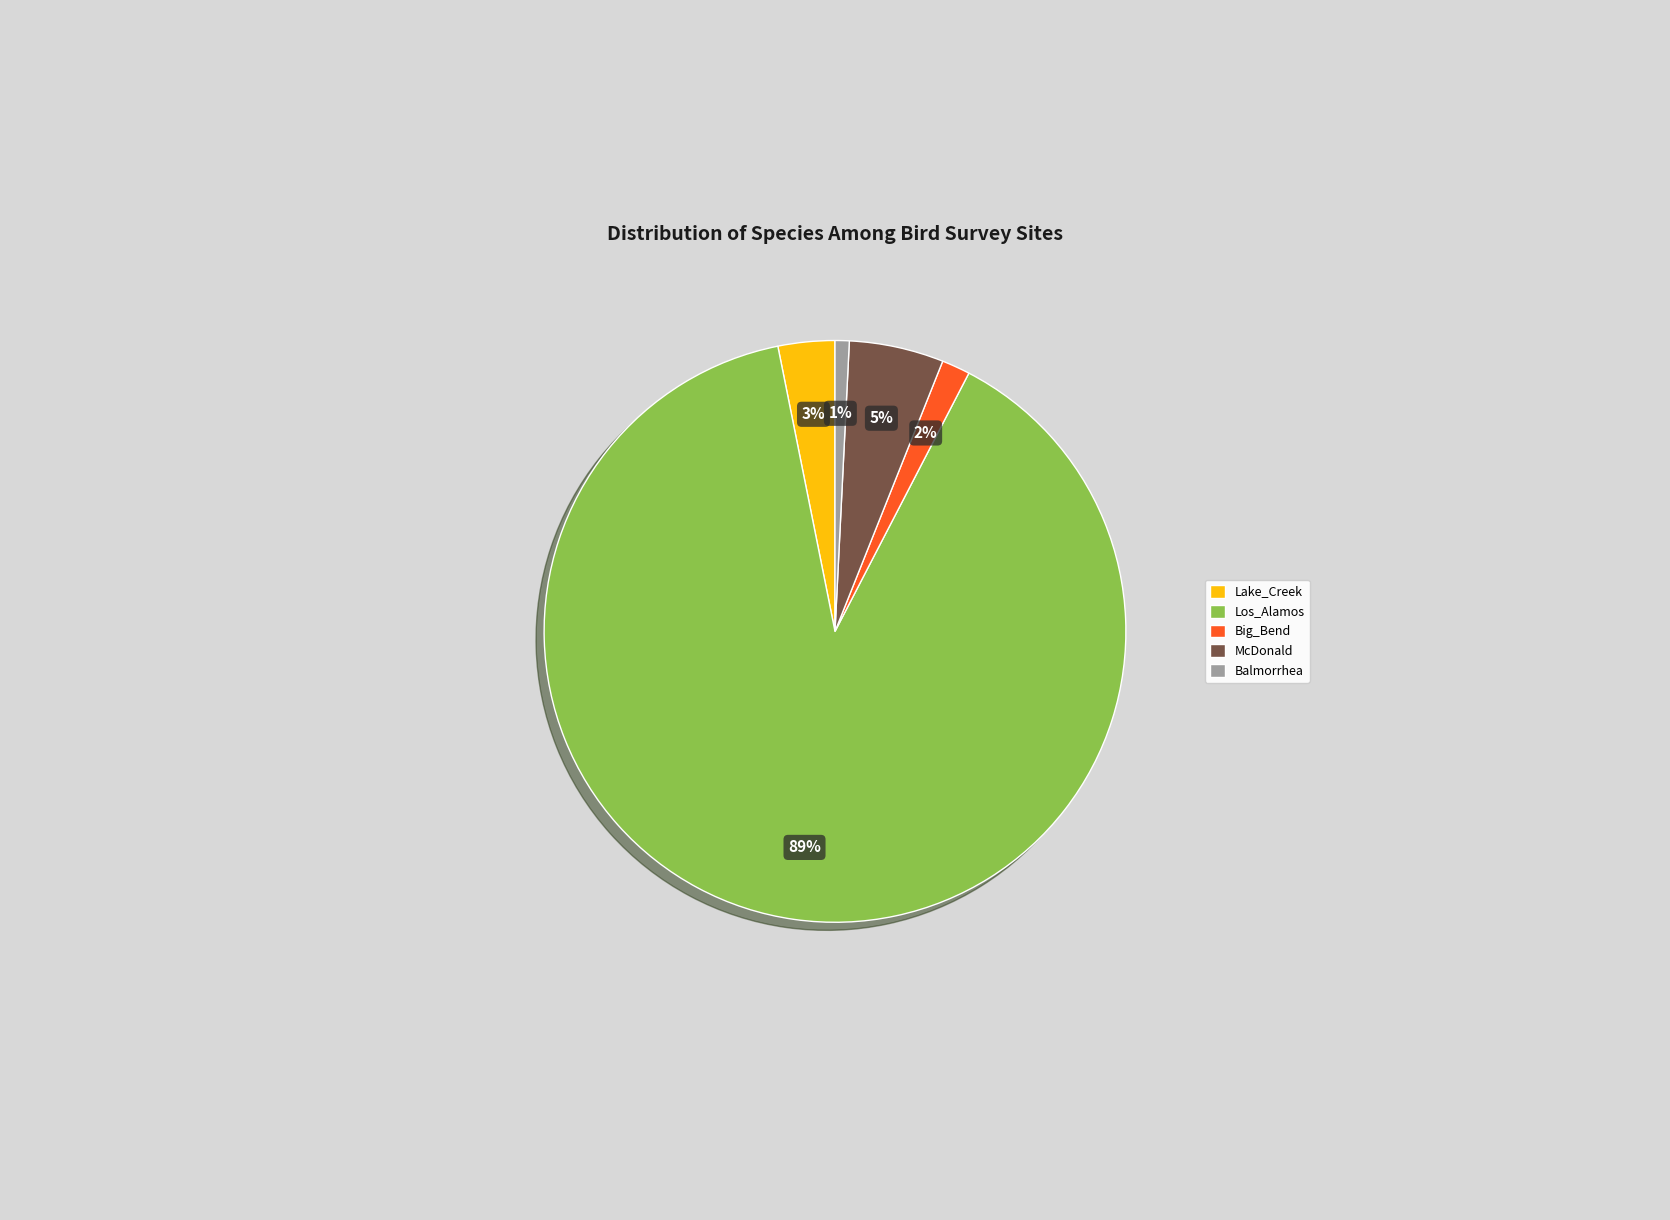

Do Balmorrhea and McDonald together represent more than half of the pie?

No